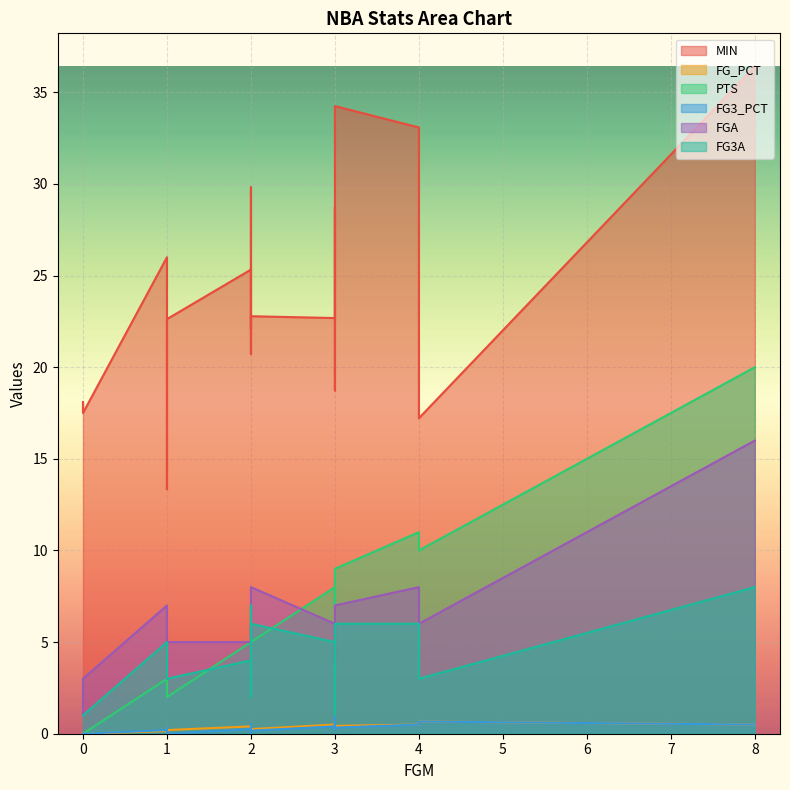

How many values in the MIN series exceed 22?

11